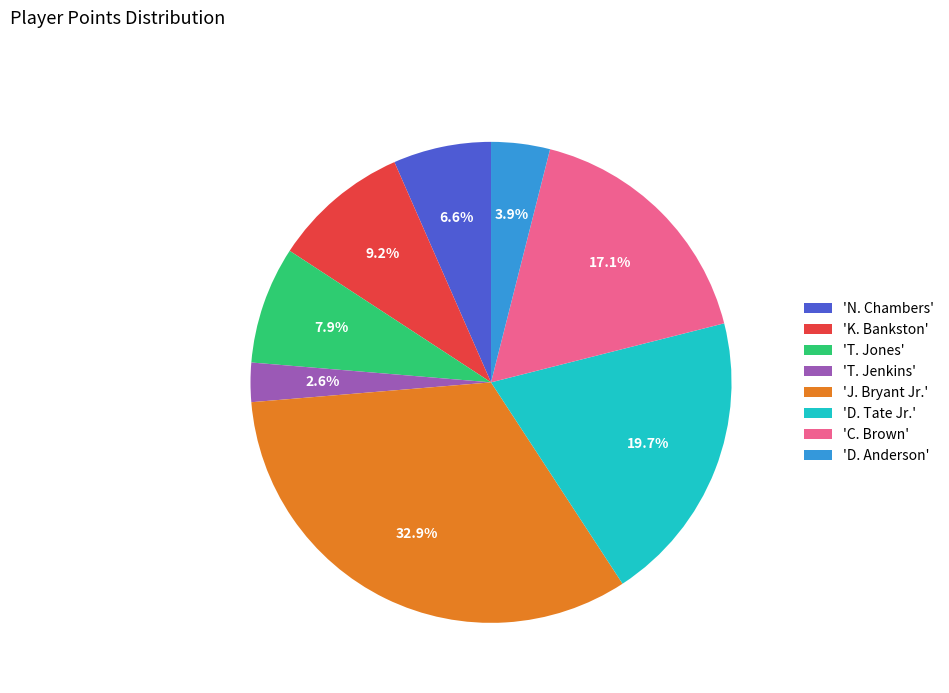

Do 'K. Bankston' and 'T. Jones' together represent more than half of the pie?

No